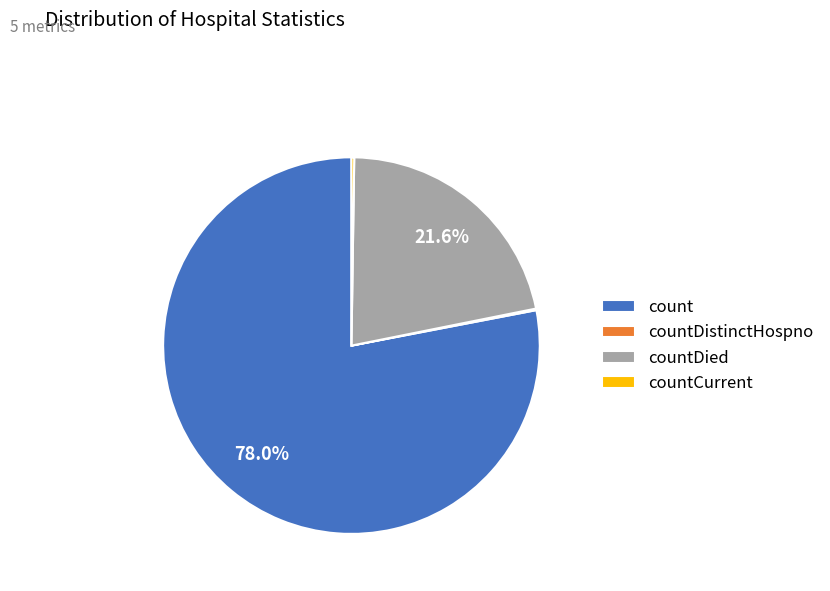

What is the largest slice in the pie chart?

count